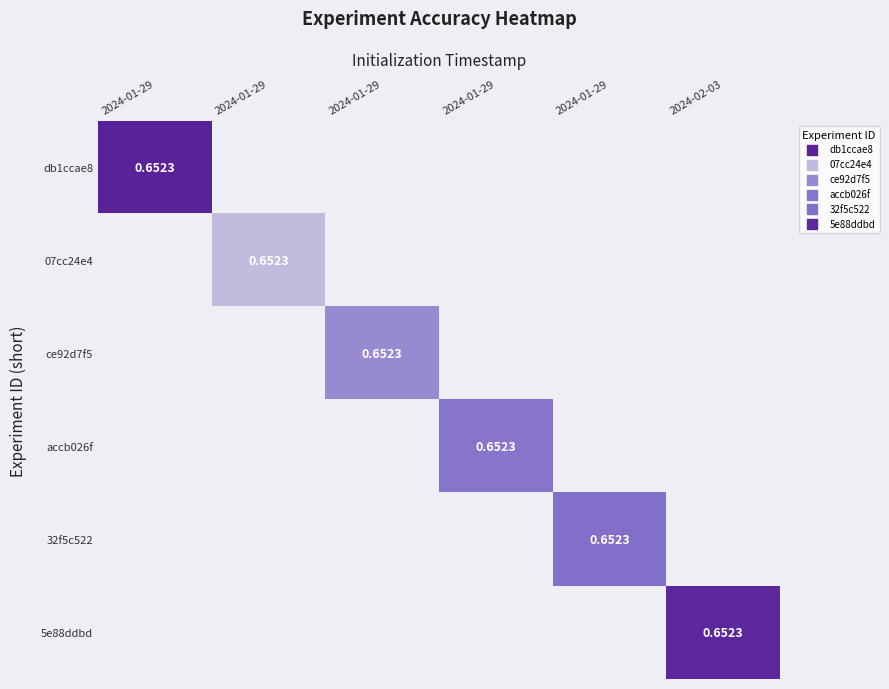

Rank the series by their average value, from highest to lowest.

db1ccae8, 07cc24e4, ce92d7f5, accb026f, 32f5c522, 5e88ddbd